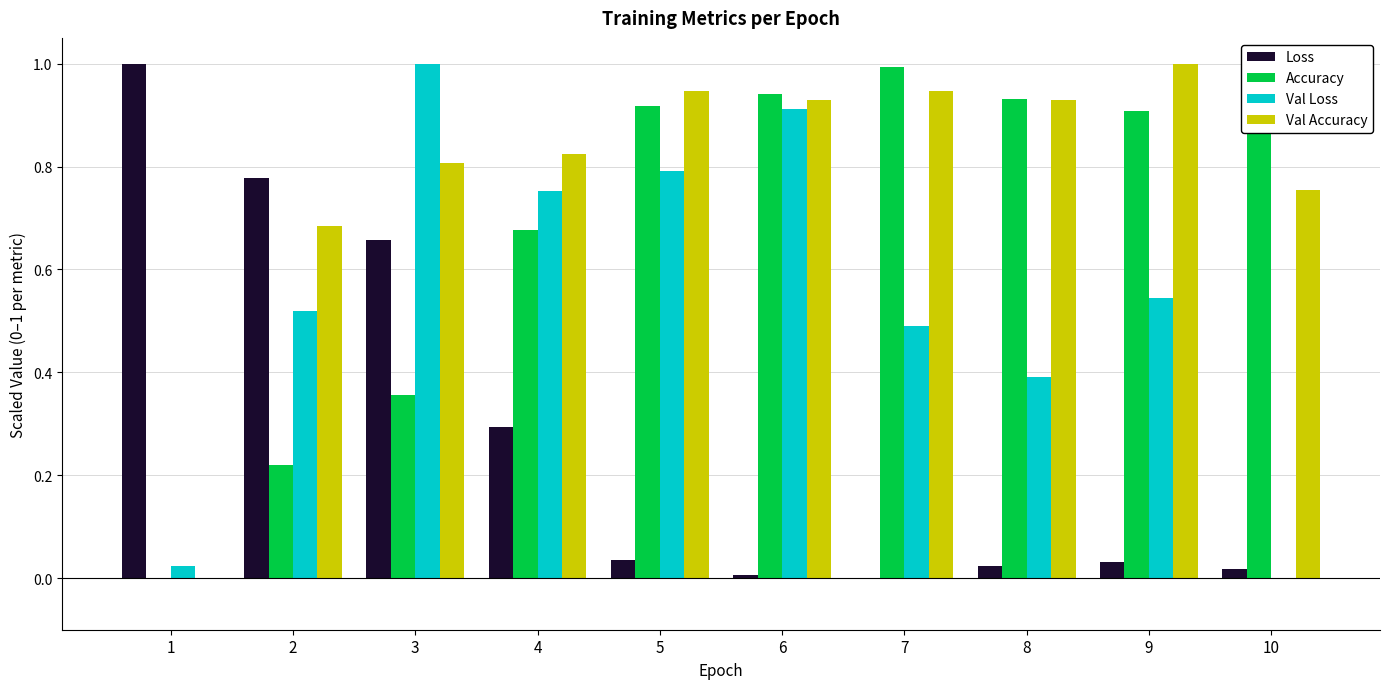

Reading left to right, list all the values displayed in this chart.

Loss: 1=1.0	2=0.8	3=0.7	4=0.3	5=0.0	6=0.0	7=0.0	8=0.0	9=0.0	10=0.0
Accuracy: 1=0.0	2=0.2	3=0.4	4=0.7	5=0.9	6=0.9	7=1.0	8=0.9	9=0.9	10=1.0
Val Loss: 1=0.0	2=0.5	3=1.0	4=0.8	5=0.8	6=0.9	7=0.5	8=0.4	9=0.5	10=0.0
Val Accuracy: 1=0.0	2=0.7	3=0.8	4=0.8	5=0.9	6=0.9	7=0.9	8=0.9	9=1.0	10=0.8